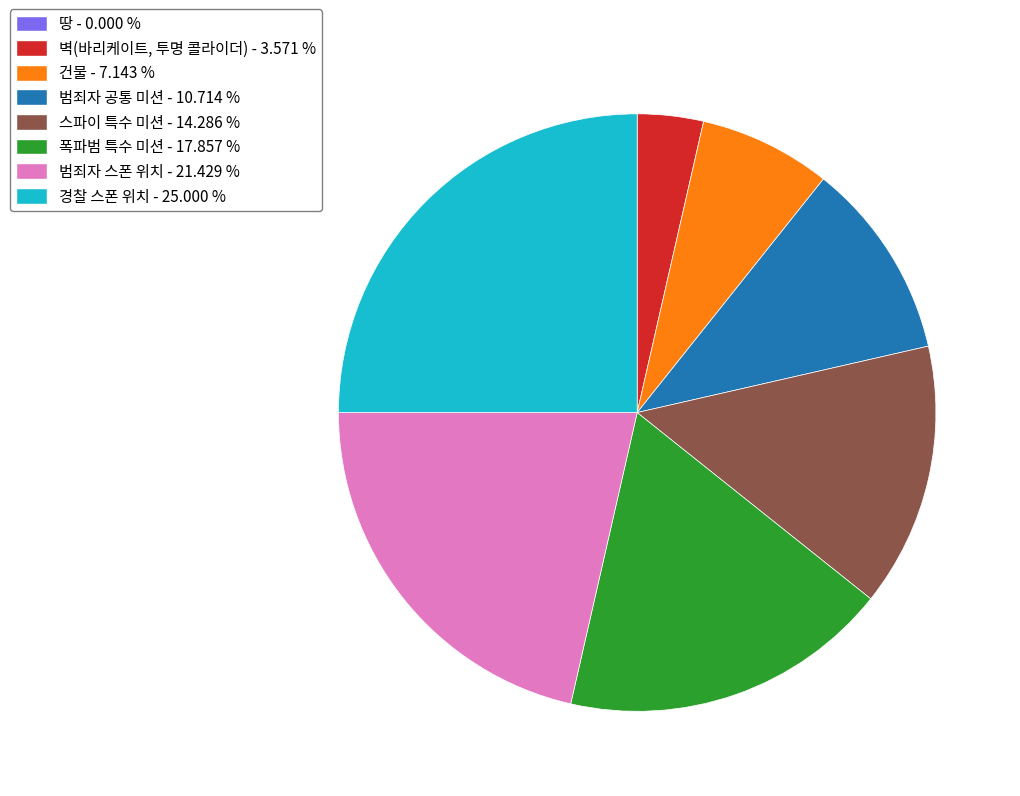

What is the largest slice in the pie chart?

경찰 스폰 위치